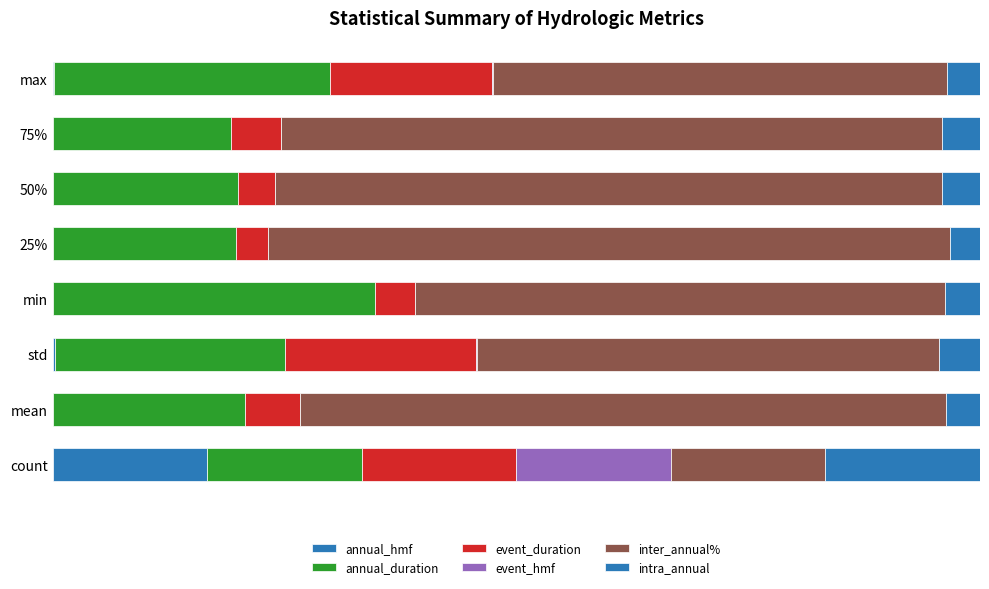

Rank the categories by intra_annual value from lowest to highest.

25%, max, mean, min, 50%, 75%, std, count